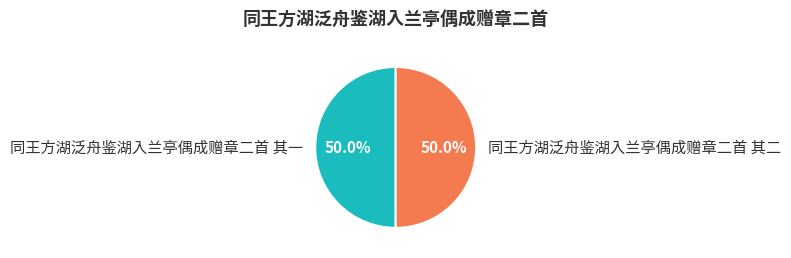

Is the sum of 同王方湖泛舟鉴湖入兰亭偶成赠章二首 其二 and 同王方湖泛舟鉴湖入兰亭偶成赠章二首 其一 greater than half?

Yes